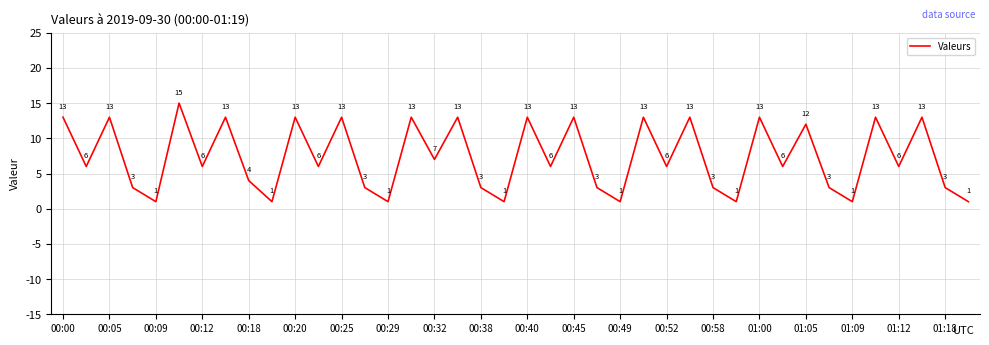

What is the greatest value displayed?

15